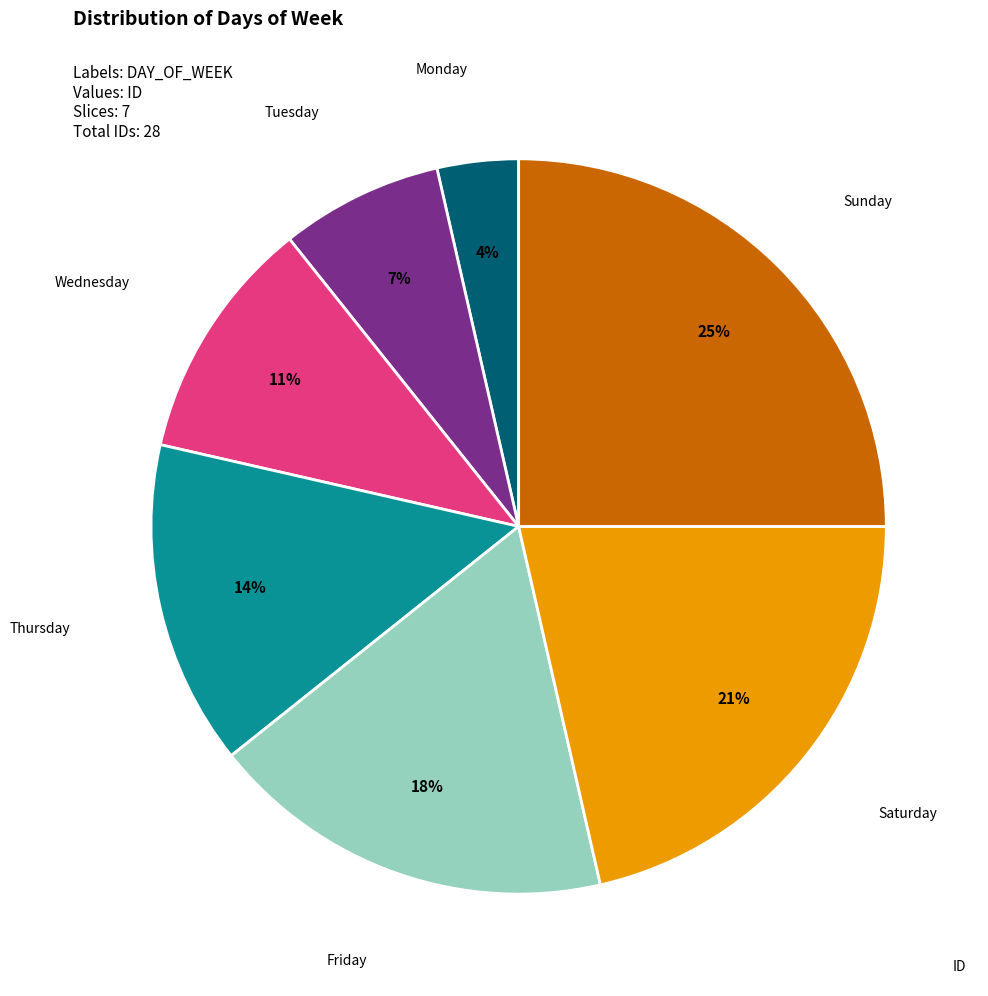

To the nearest percent, what is the average slice percentage?

14%